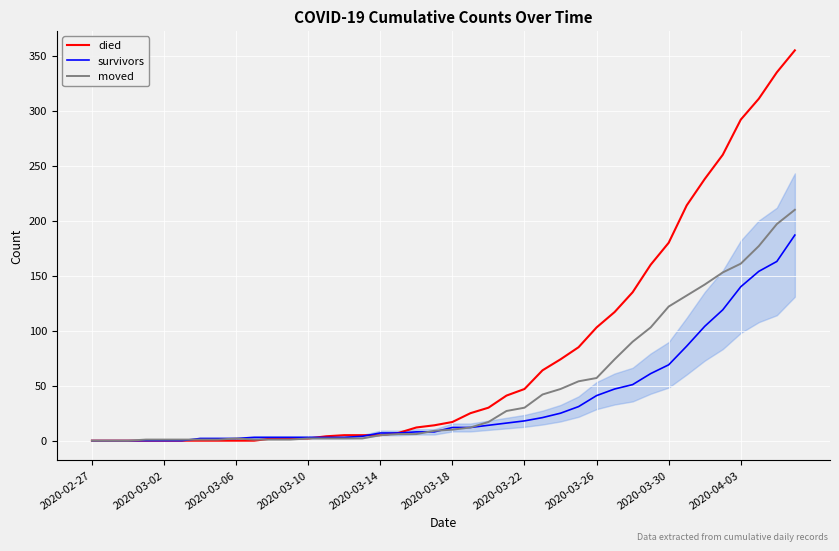

What is the greatest value displayed?

355